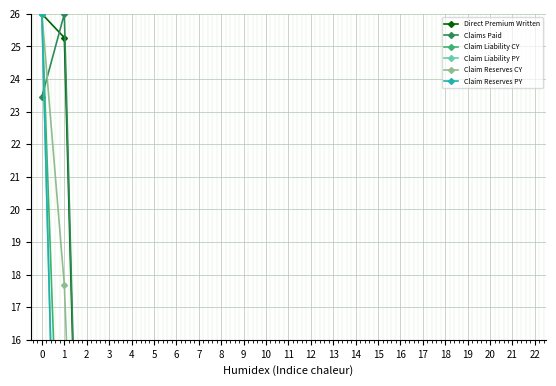

True or false: Claim Liability PY has more than 2 points higher than both neighbors.

False